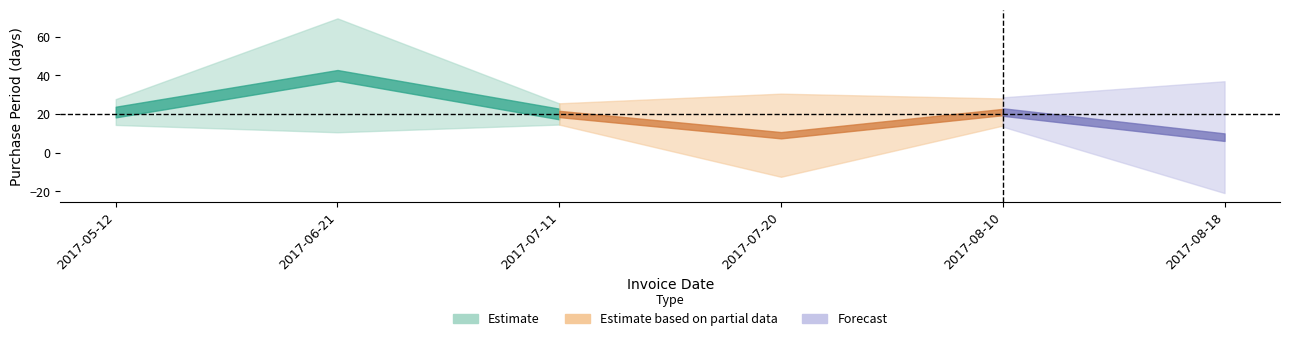

What is the difference between the values at 2017-07-11 and 2017-05-12?

1